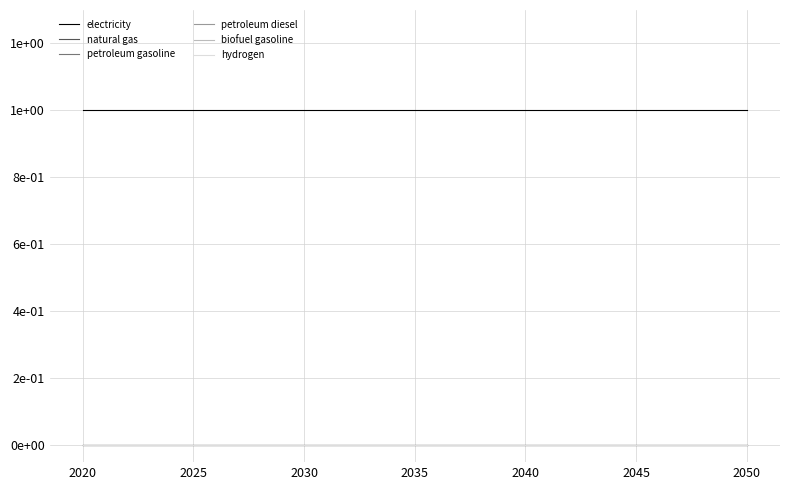

Reading left to right, extract all data points from this chart.

electricity: 1	1	1	1	1	1	1	1	1	1	1	1	1	1	1	1	1	1	1	1	1	1	1	1	1	1	1	1	1	1	1
natural gas: 0	0	0	0	0	0	0	0	0	0	0	0	0	0	0	0	0	0	0	0	0	0	0	0	0	0	0	0	0	0	0
petroleum gasoline: 0	0	0	0	0	0	0	0	0	0	0	0	0	0	0	0	0	0	0	0	0	0	0	0	0	0	0	0	0	0	0
petroleum diesel: 0	0	0	0	0	0	0	0	0	0	0	0	0	0	0	0	0	0	0	0	0	0	0	0	0	0	0	0	0	0	0
biofuel gasoline: 0	0	0	0	0	0	0	0	0	0	0	0	0	0	0	0	0	0	0	0	0	0	0	0	0	0	0	0	0	0	0
hydrogen: 0	0	0	0	0	0	0	0	0	0	0	0	0	0	0	0	0	0	0	0	0	0	0	0	0	0	0	0	0	0	0